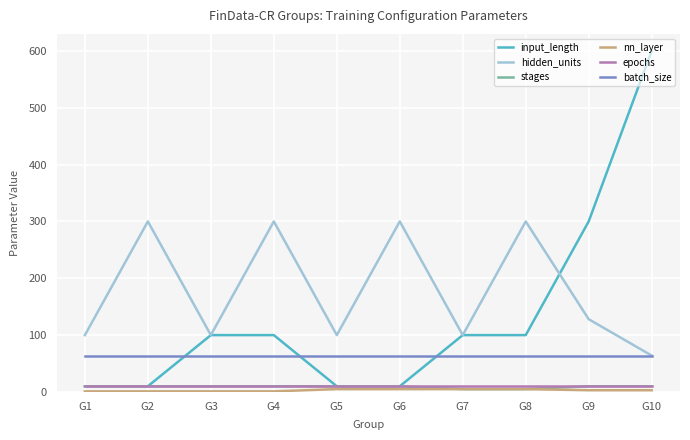

Which series has the widest spread of values?

input_length